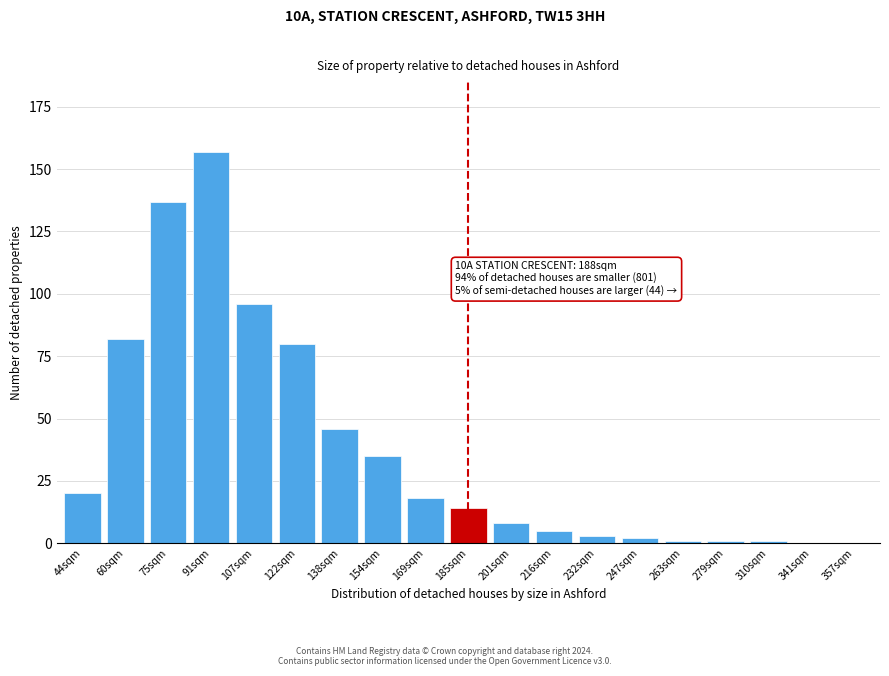

Reading right to left, extract all data points from this chart.

357sqm=0	341sqm=0	310sqm=1	279sqm=1	263sqm=1	247sqm=2	232sqm=3	216sqm=5	201sqm=8	185sqm=14	169sqm=18	154sqm=35	138sqm=46	122sqm=80	107sqm=96	91sqm=157	75sqm=137	60sqm=82	44sqm=20